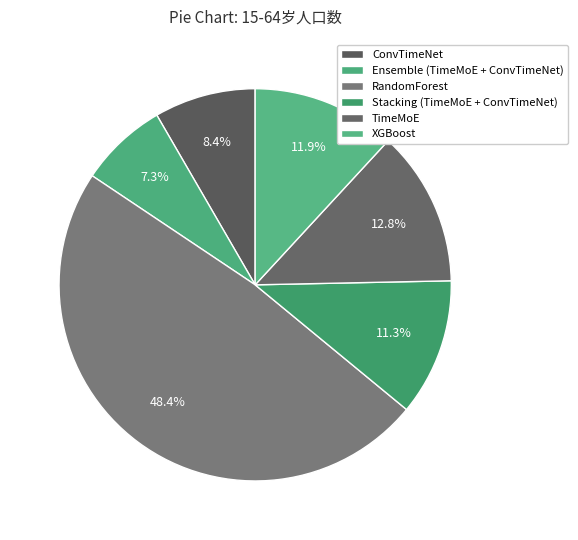

To the nearest percent, what is the average slice percentage?

17%